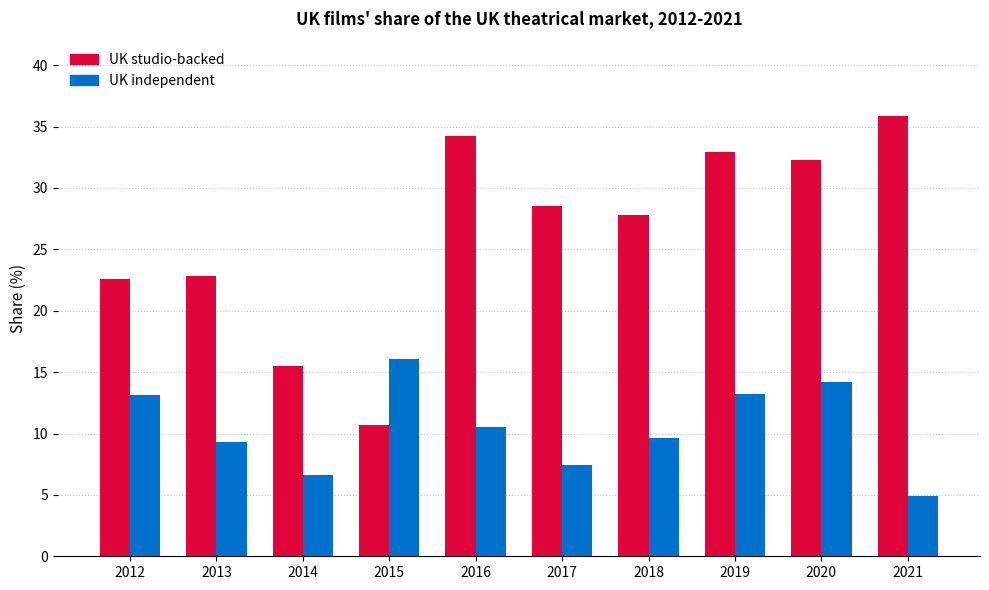

What is the sum of the UK studio-backed values at 2017 and 2020?

60.8